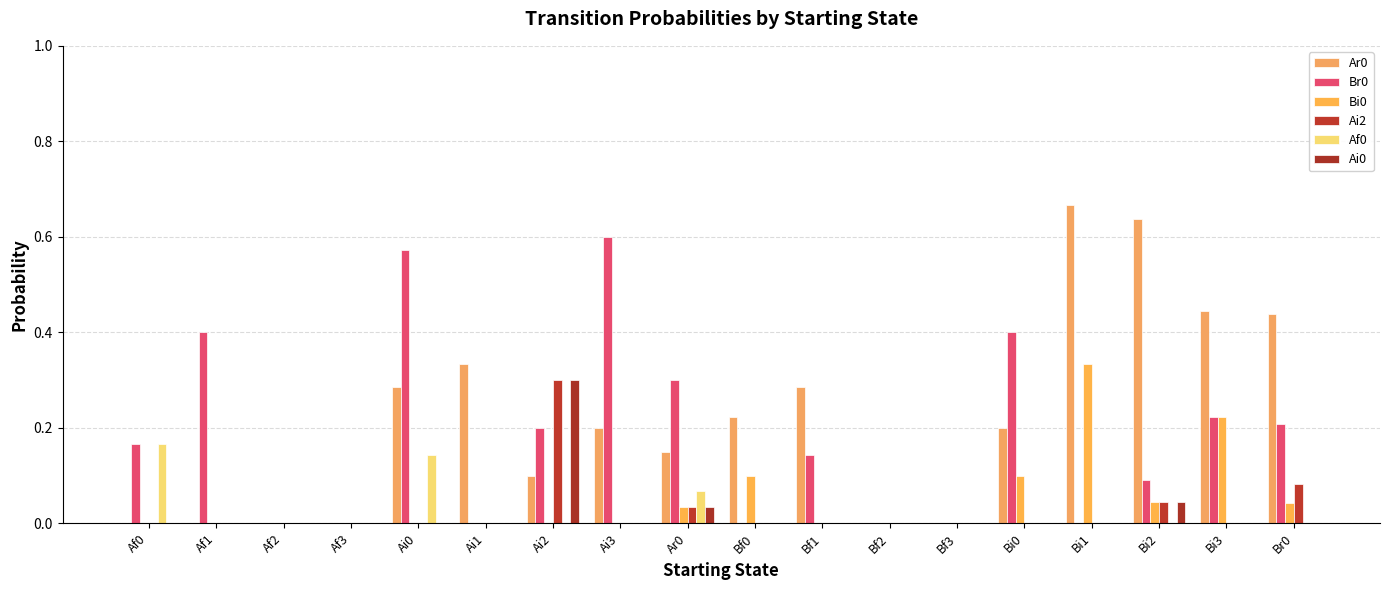

Are the bars grouped side by side (vs. stacked)?

Yes